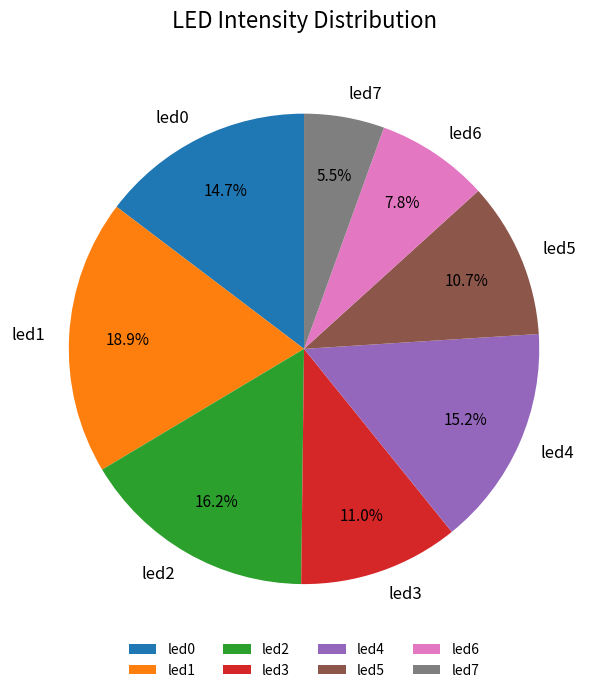

Is it true that led4 is 2% of the pie?

False